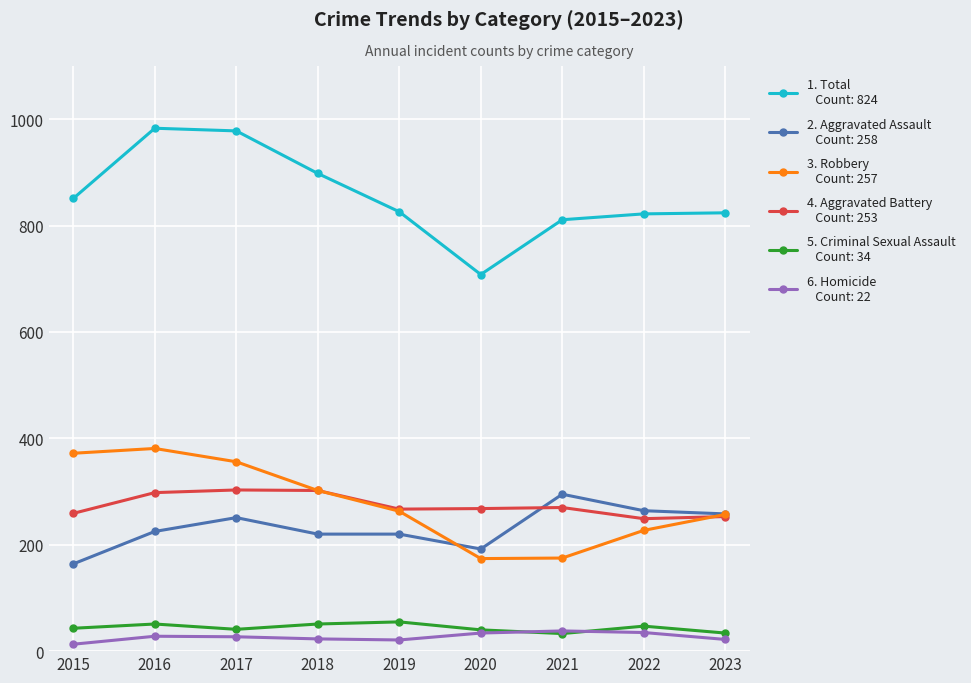

What is the total value across all series at 2020?

1416